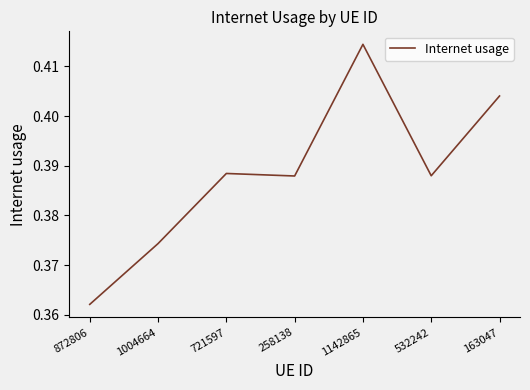

At which category does the chart reach its peak across all series?

1142865